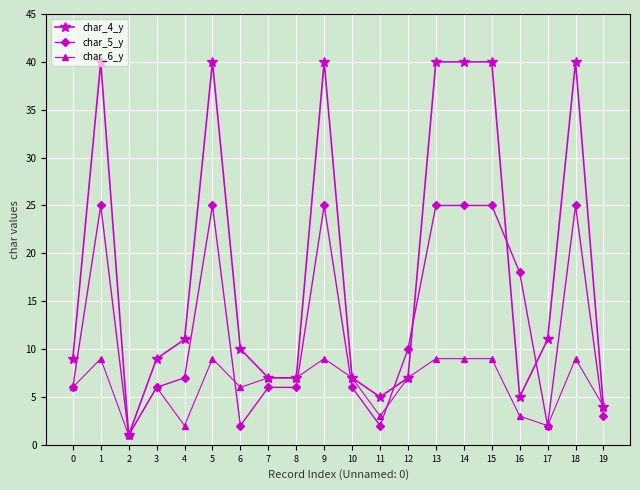

Reading left to right, what are all the values shown in this chart?

char_4_y: 9	40	1	9	11	40	10	7	7	40	7	5	7	40	40	40	5	11	40	4
char_5_y: 6	25	1	6	7	25	2	6	6	25	6	2	10	25	25	25	18	2	25	3
char_6_y: 6	9	1	6	2	9	6	7	7	9	7	3	7	9	9	9	3	2	9	4